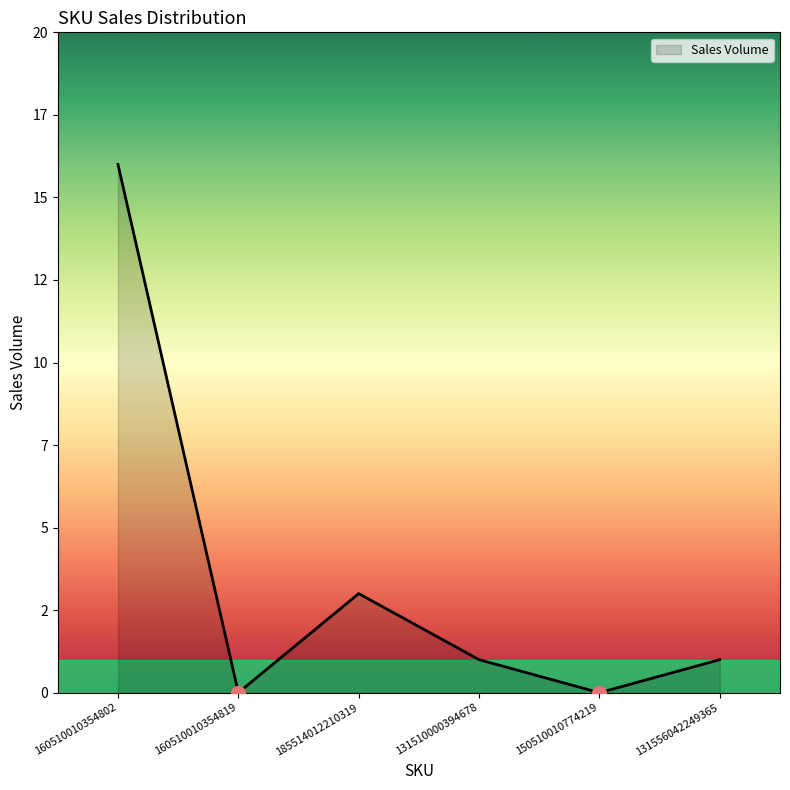

Does the chart have visible grid lines?

No